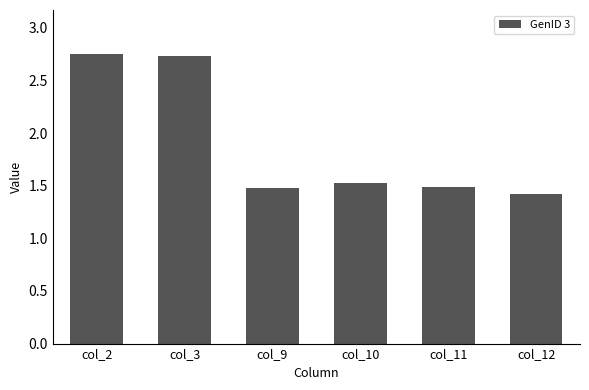

What is the difference between the maximum and second lowest values?

1.3